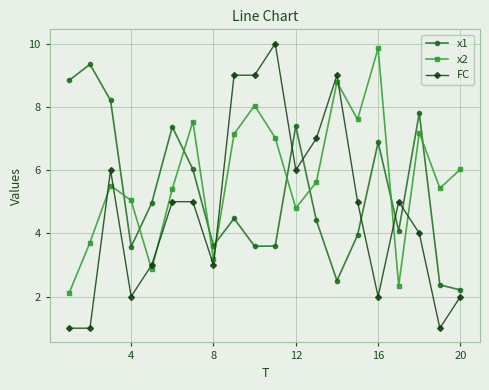

What is the difference between the second highest and minimum values in the x1 series?

6.6